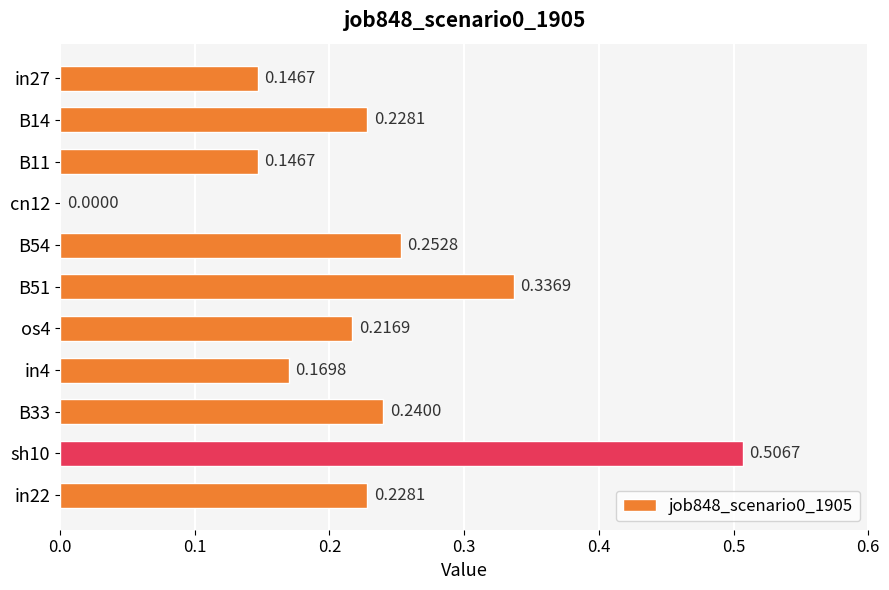

How many series are shown in this chart?

1